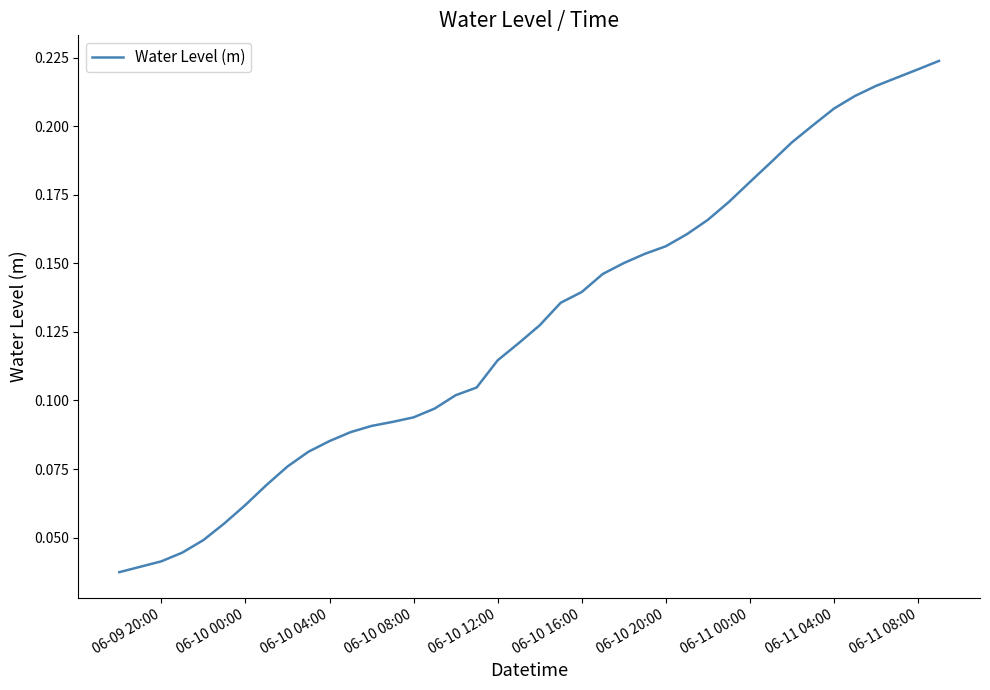

What is the greatest value displayed?

0.2